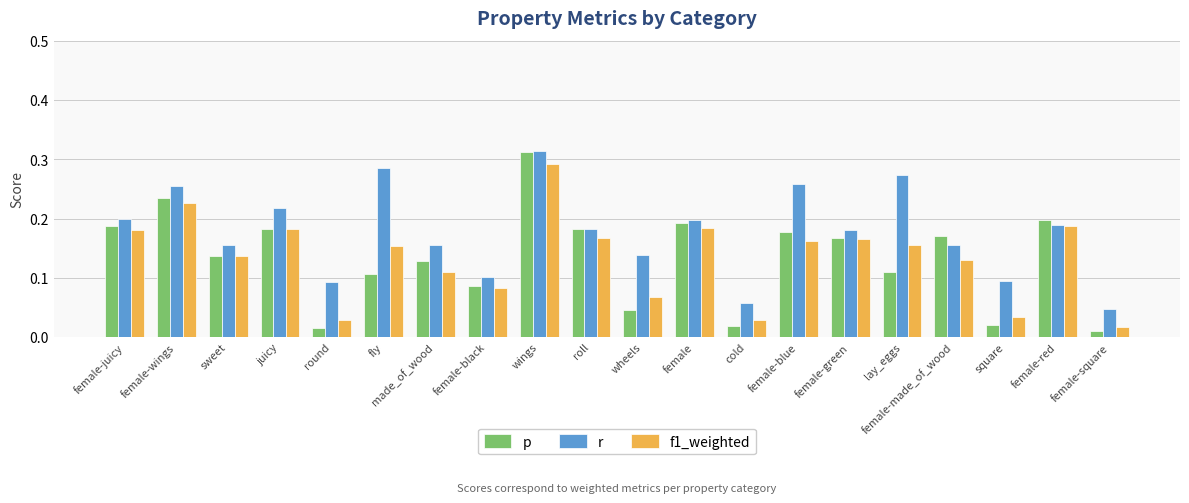

What are all the series names shown in the legend?

p, r, f1_weighted